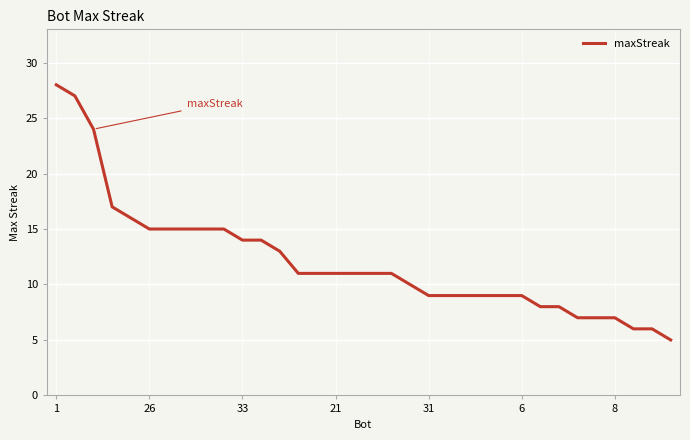

What is the difference between the maximum and minimum values?

23